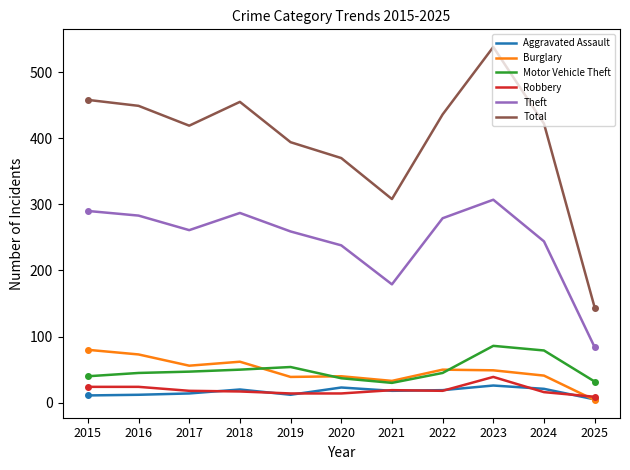

List the series in order of their peak value, lowest first.

Aggravated Assault, Robbery, Burglary, Motor Vehicle Theft, Theft, Total